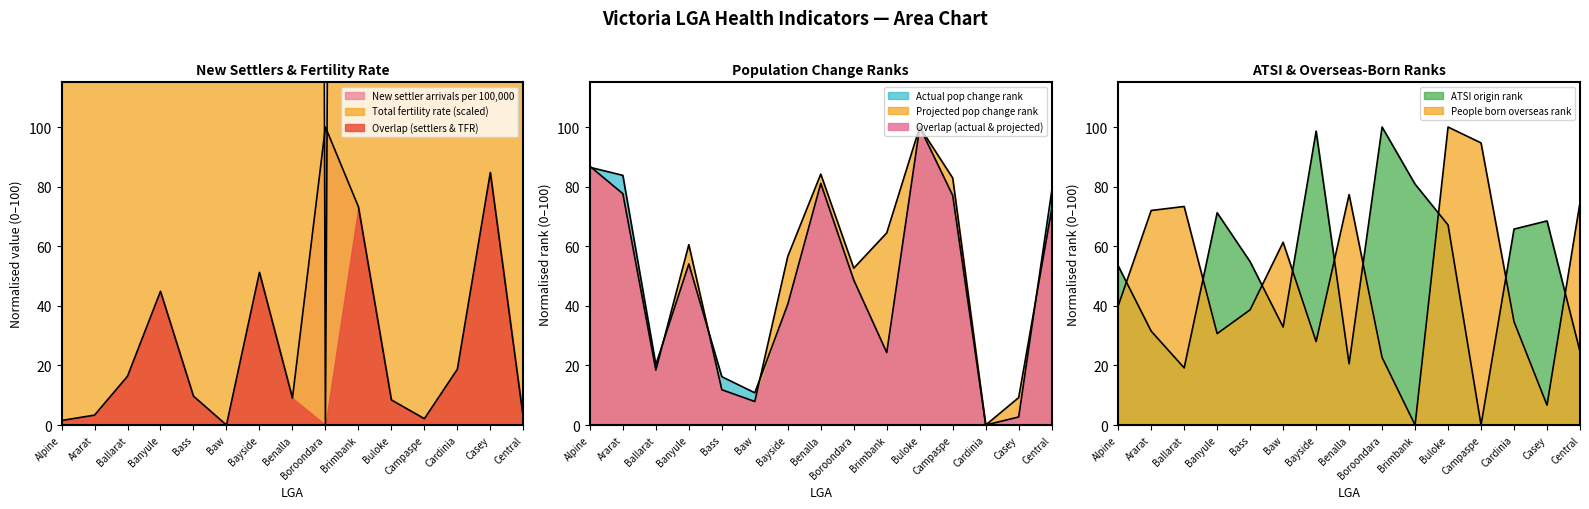

What is the label of the 13th point from the right?

Ballarat